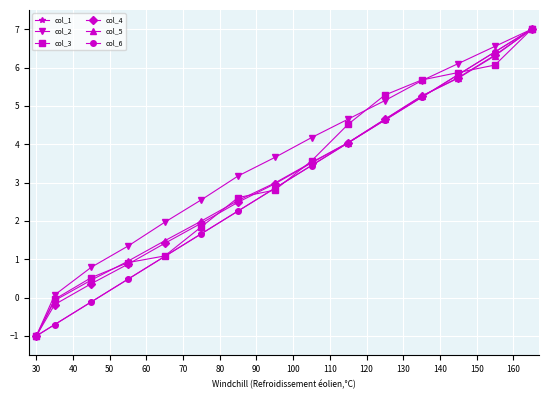

How many intersections are there between col_4 and col_5?

1